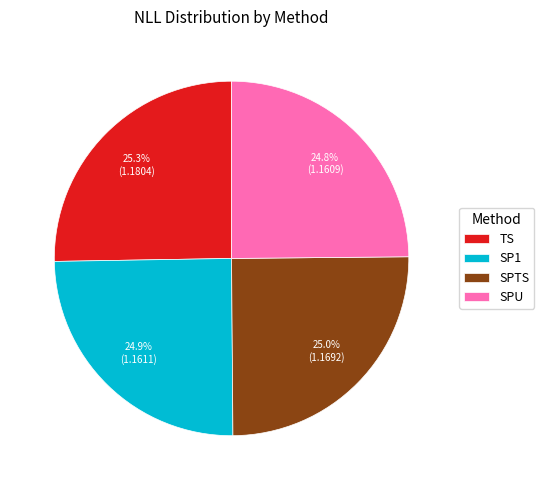

Approximately how many times larger is the value at TS compared to SPU?

1.0